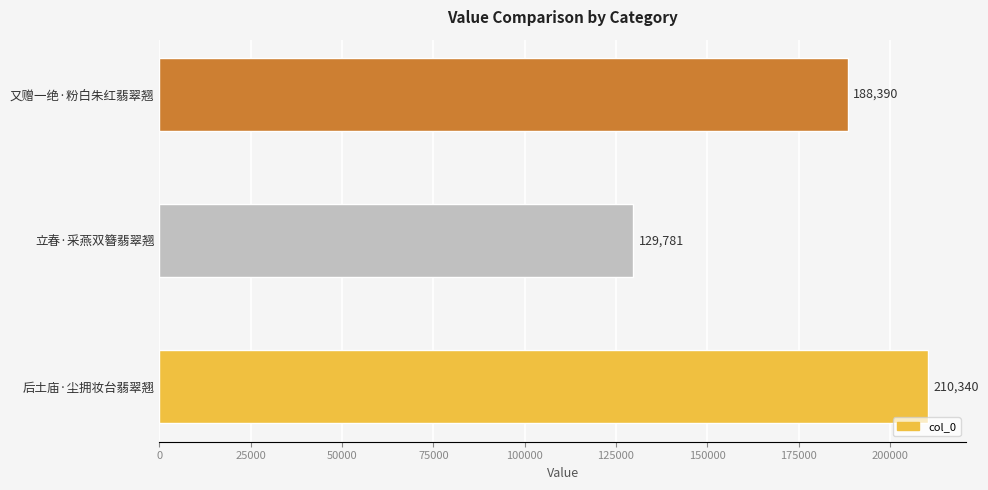

The value at 立春·采燕双簪翡翠翘 is 129781. True or false?

True